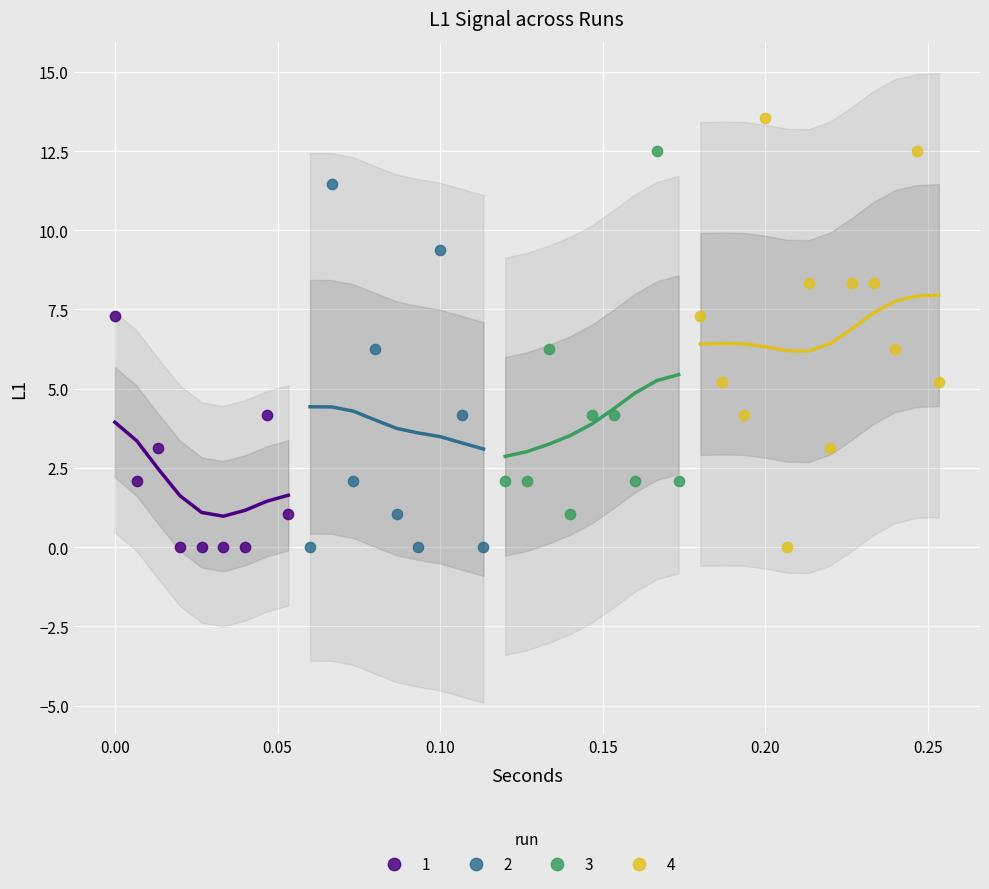

Which series has the widest spread of Y values?

4